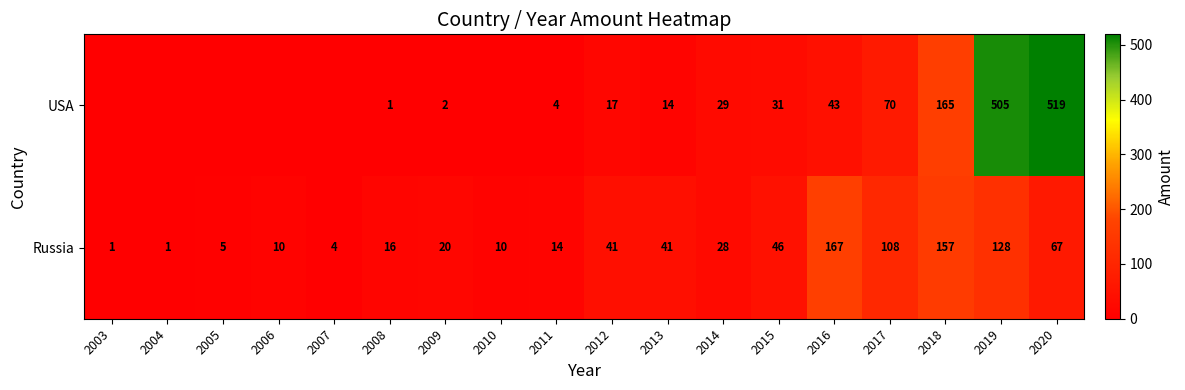

What is the total value across all series at 2013?

55